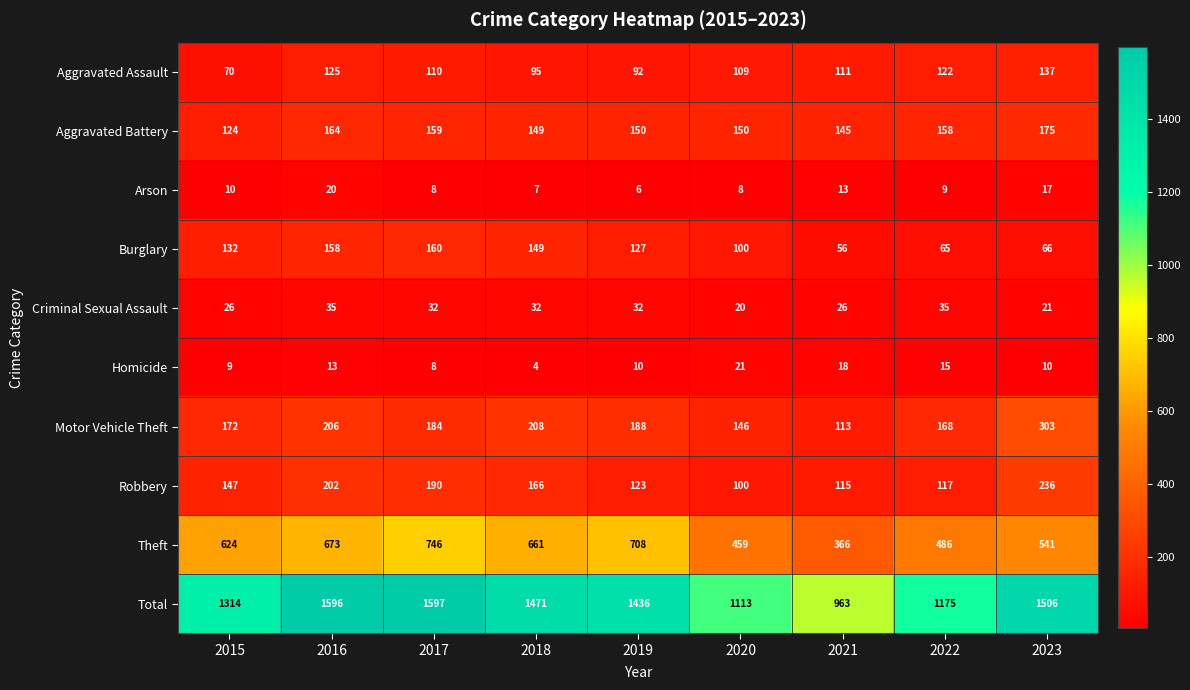

Which series has the largest total across all categories?

Total